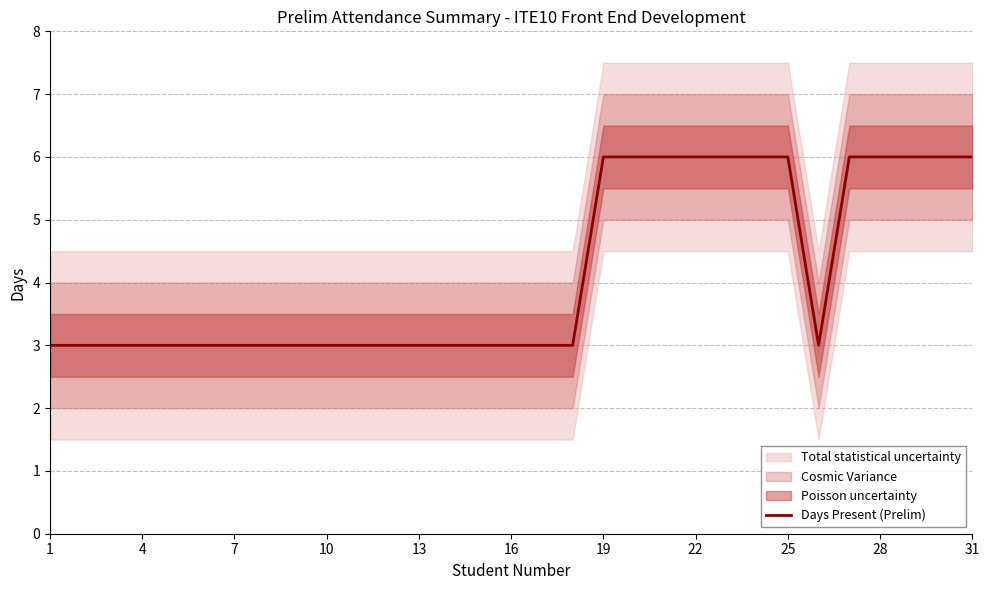

The value of Days Present (Prelim) at 13 is 2. True or false?

False